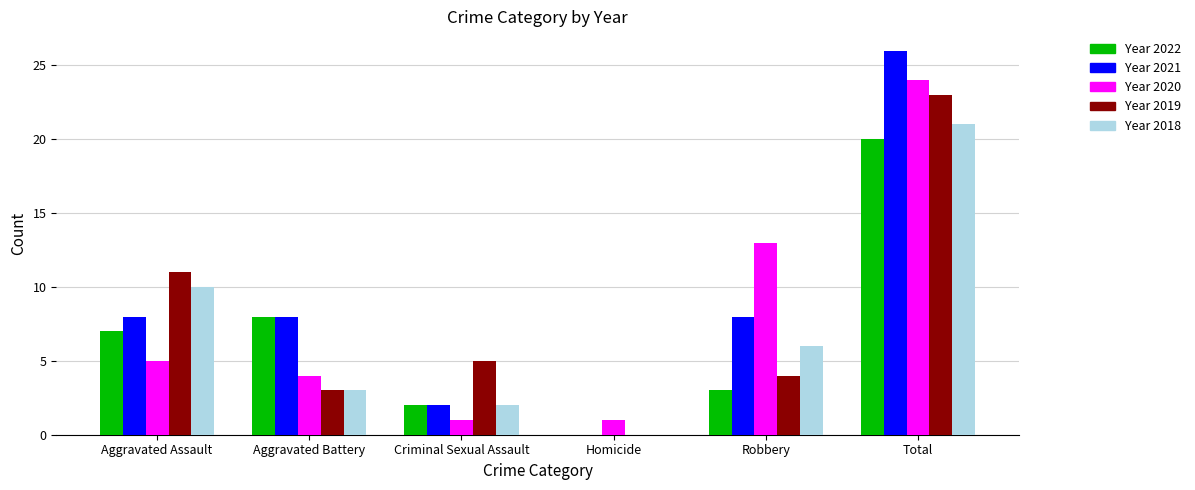

At which category is the sum across all series the highest?

Total